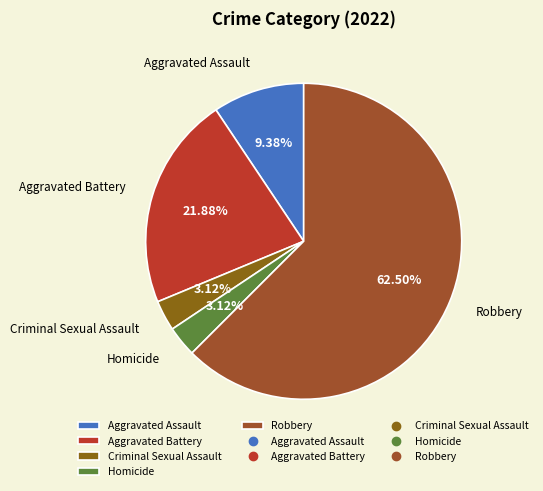

To the nearest percent, what is the difference between the largest and smallest slice percentages?

59%